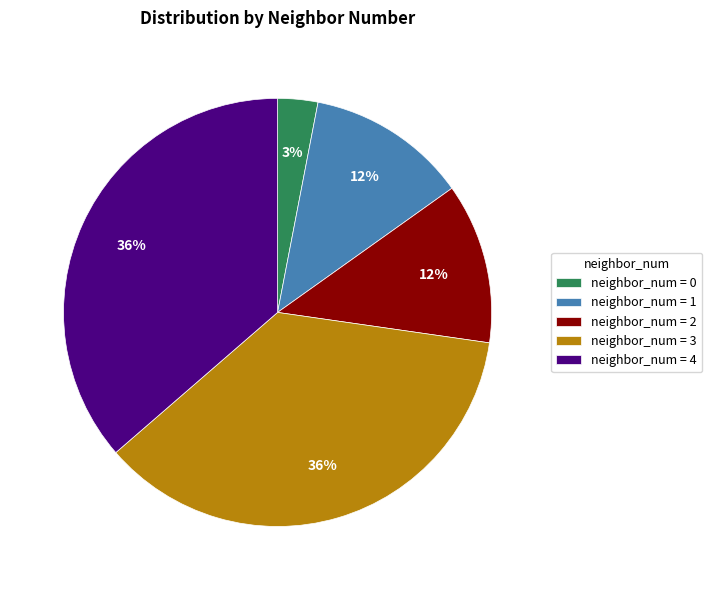

What is the smallest slice in the pie chart?

neighbor_num = 0